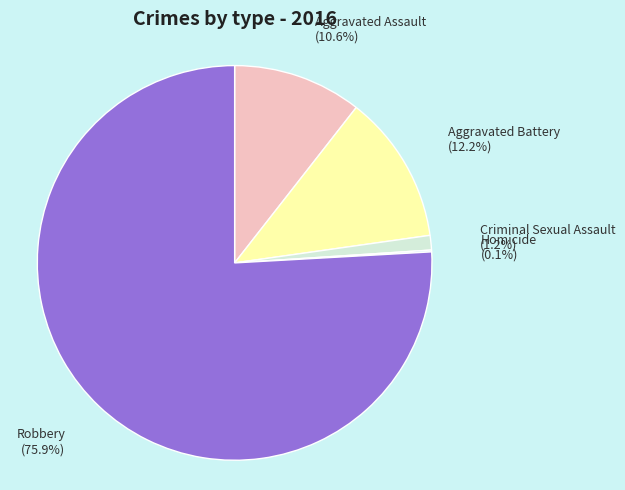

To the nearest percent, what portion does Robbery represent?

76%